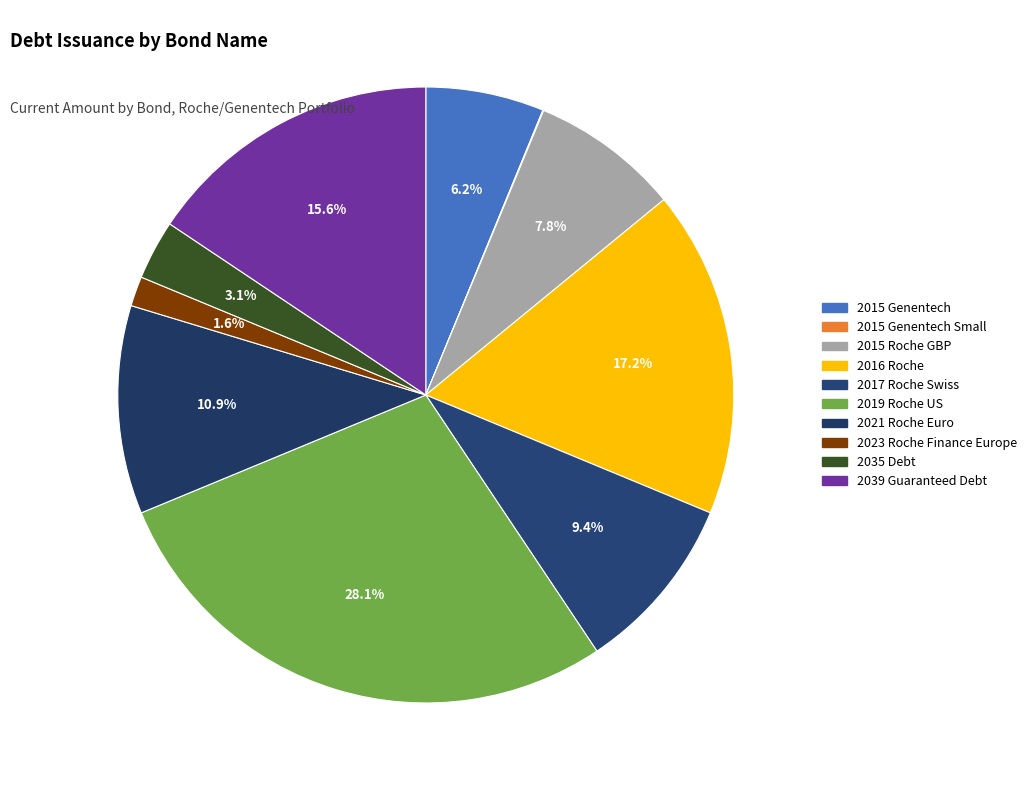

Does any single category account for the majority?

No